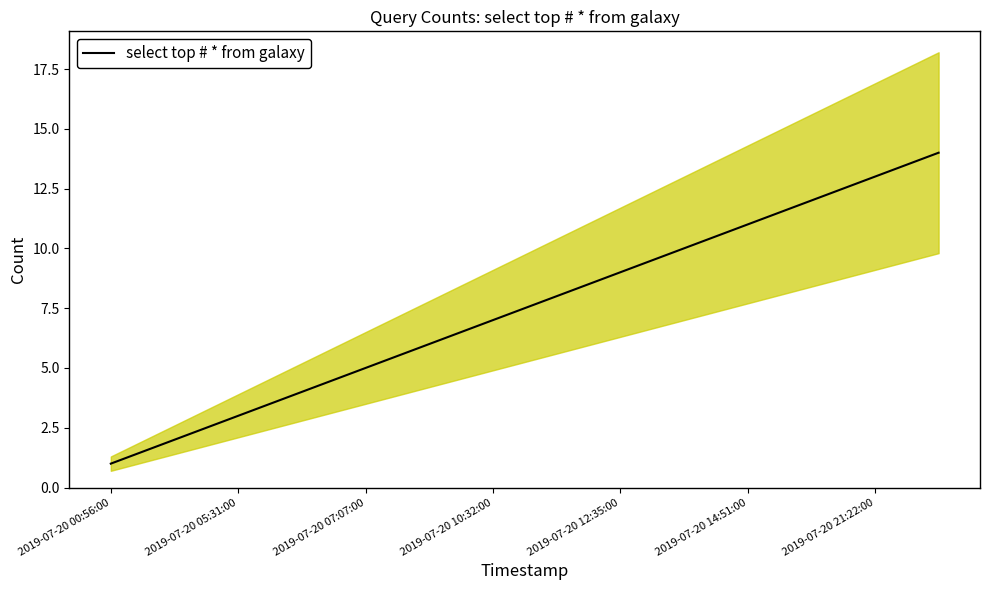

What is the label of the 10th point from the left?

9